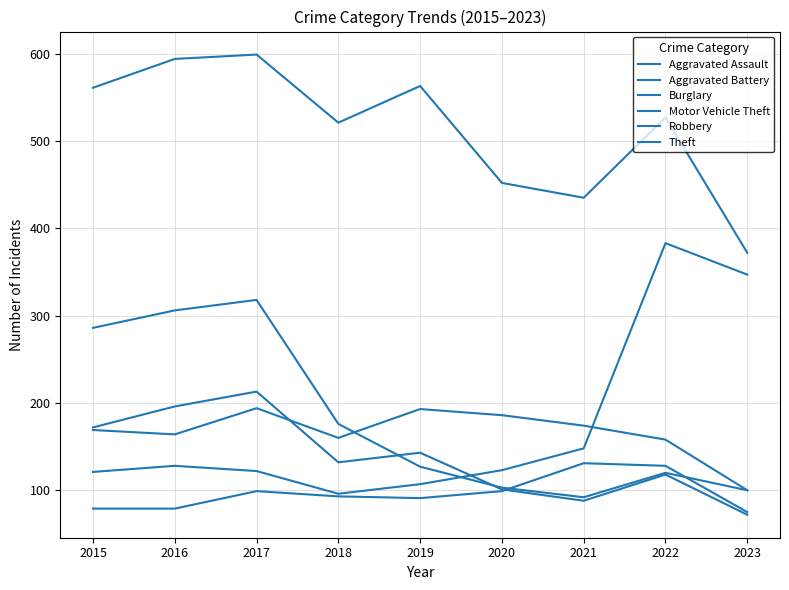

In Aggravated Assault, how many points are higher than both neighbors (excluding endpoints)?

2